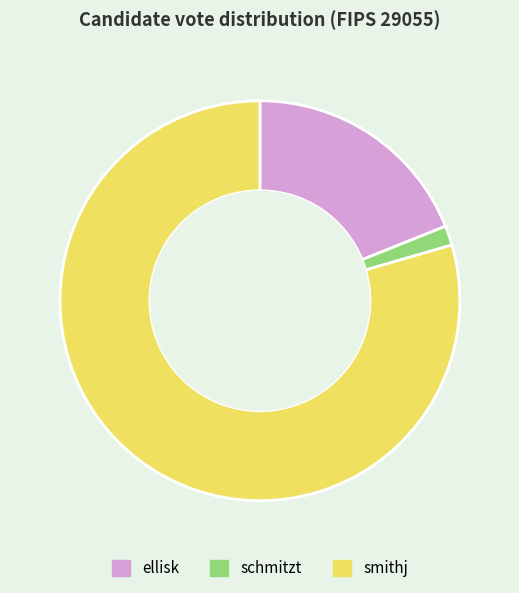

Rank the categories by value from highest to lowest.

smithj, ellisk, schmitzt